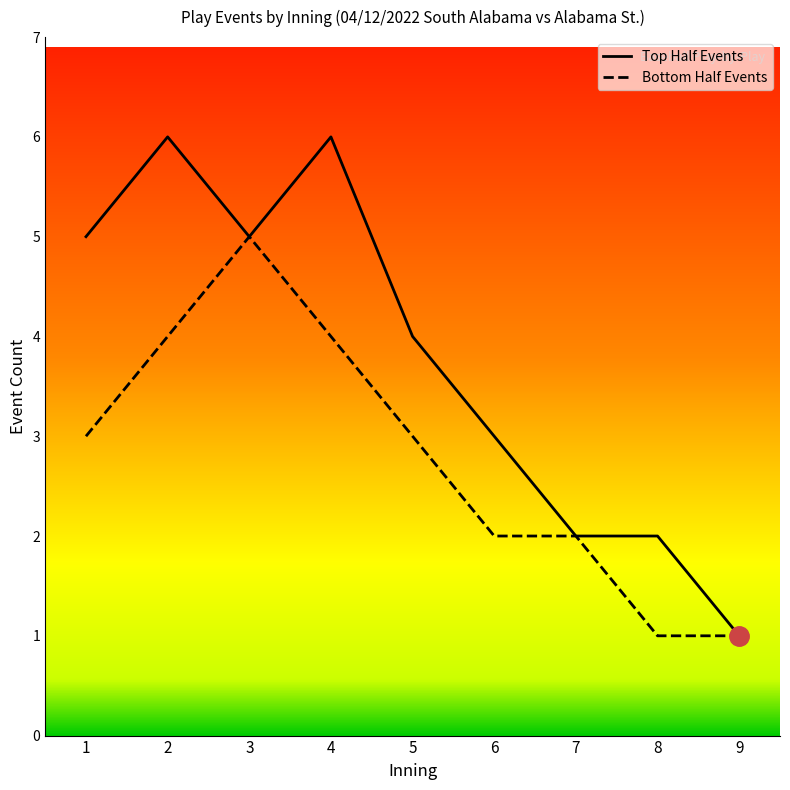

The bot_innings series shows 7 at 12. True or false?

False